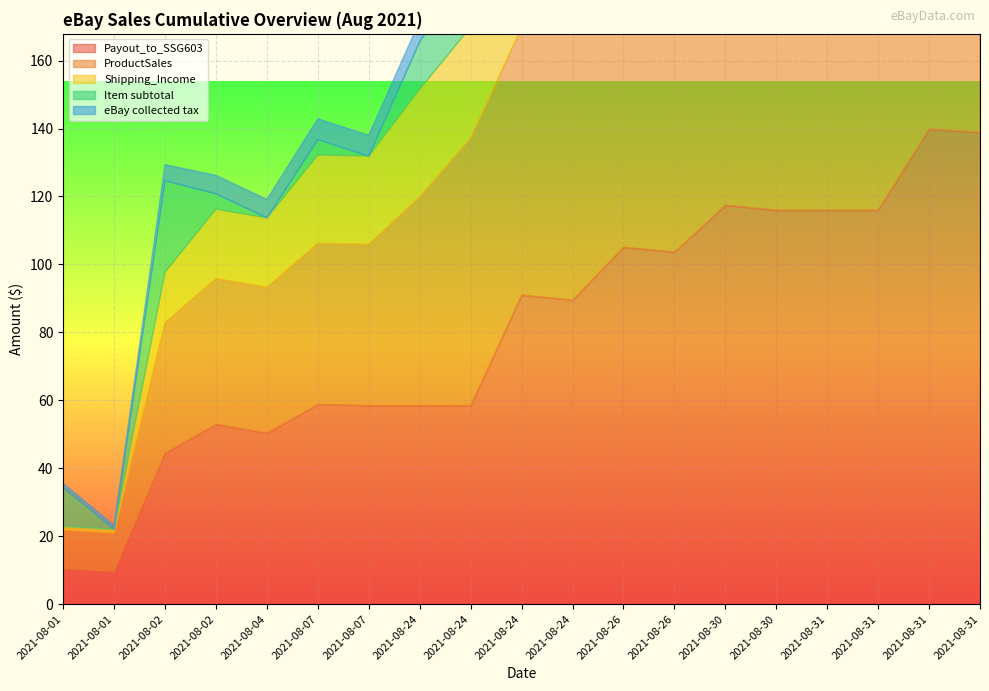

Count the number of data series in this chart.

5